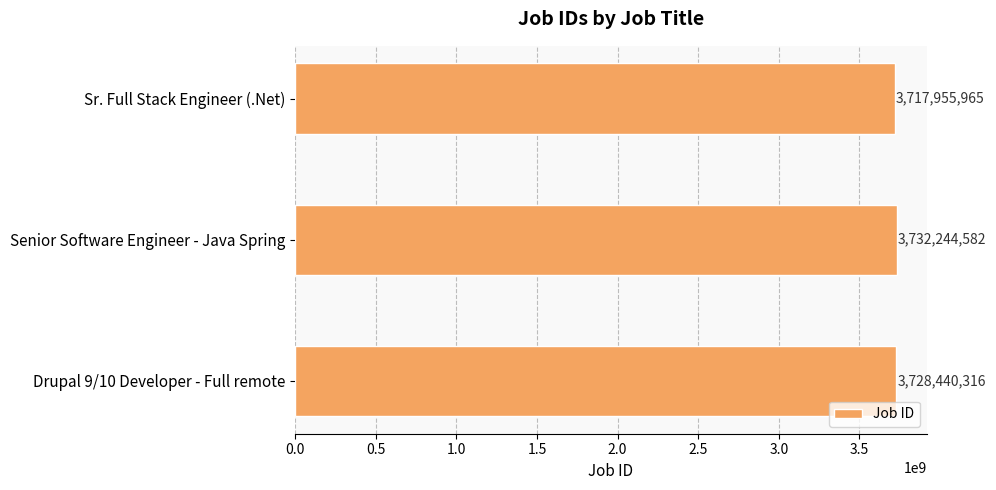

Between Sr. Full Stack Engineer (.Net) and Drupal 9/10 Developer - Full remote, which is larger?

Drupal 9/10 Developer - Full remote